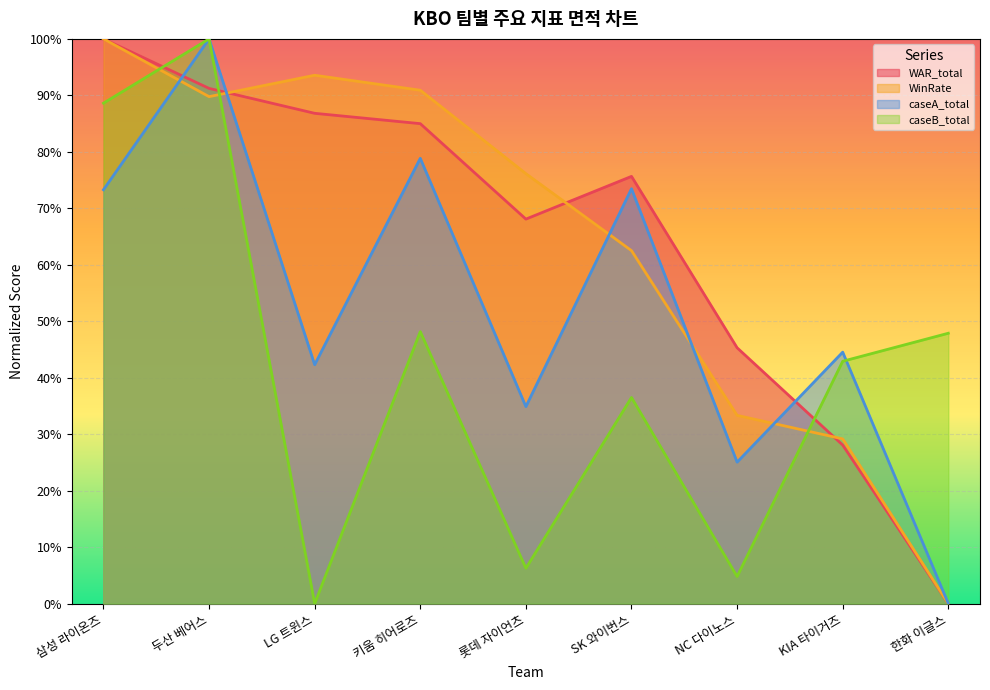

How many values in the WAR_total series exceed 75?

5